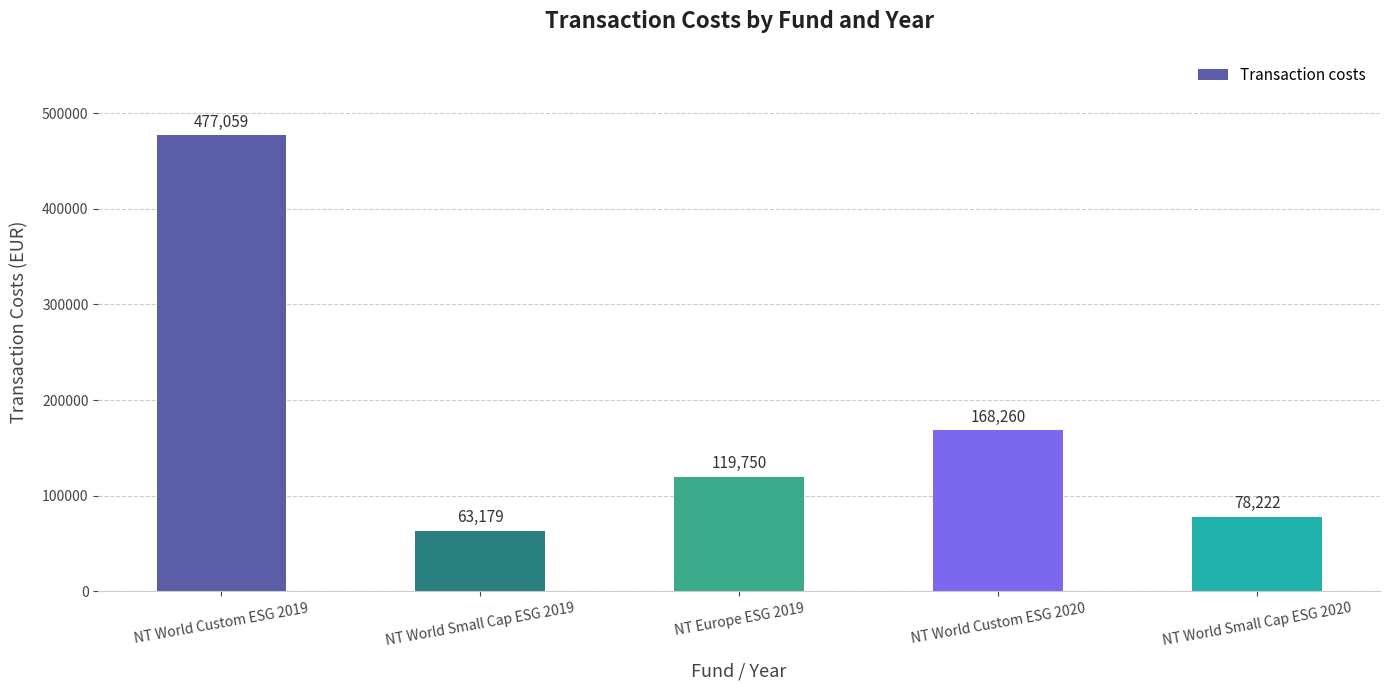

What position from the right is NT World Custom ESG 2020?

2